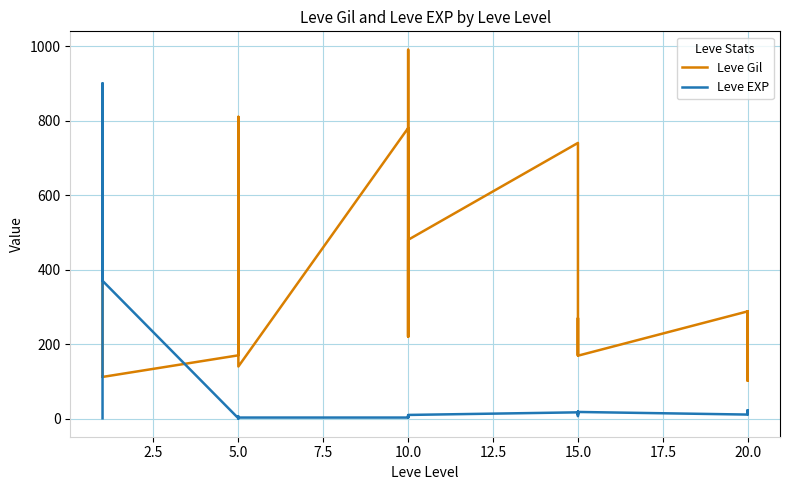

What is the label of the 15th point from the left?

10.0